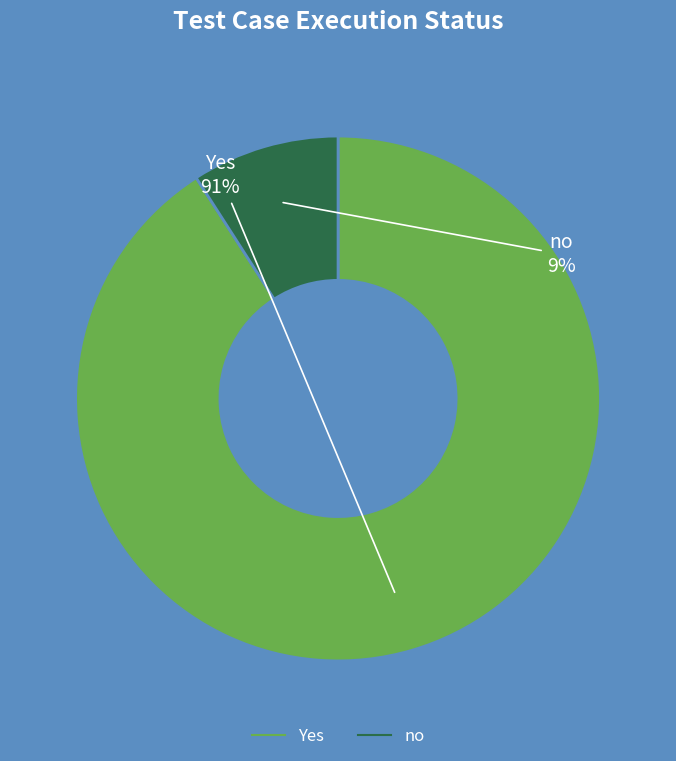

To the nearest percent, what is the difference between the Yes and no slice percentages?

82%